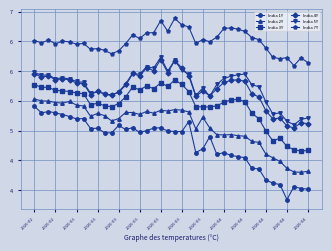

What are all the series names shown in the legend?

India 1Y, India 2Y, India 3Y, India 4Y, India 5Y, India 7Y